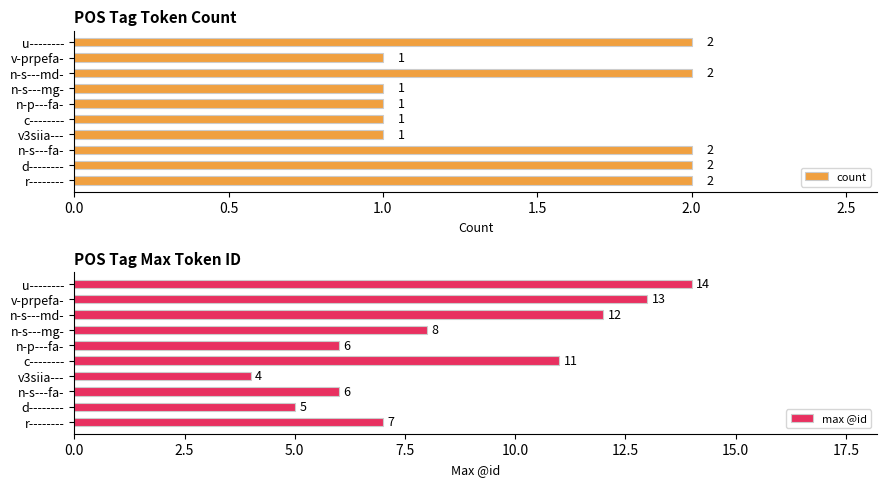

True or false: count has a value of 2 at r--------.

True